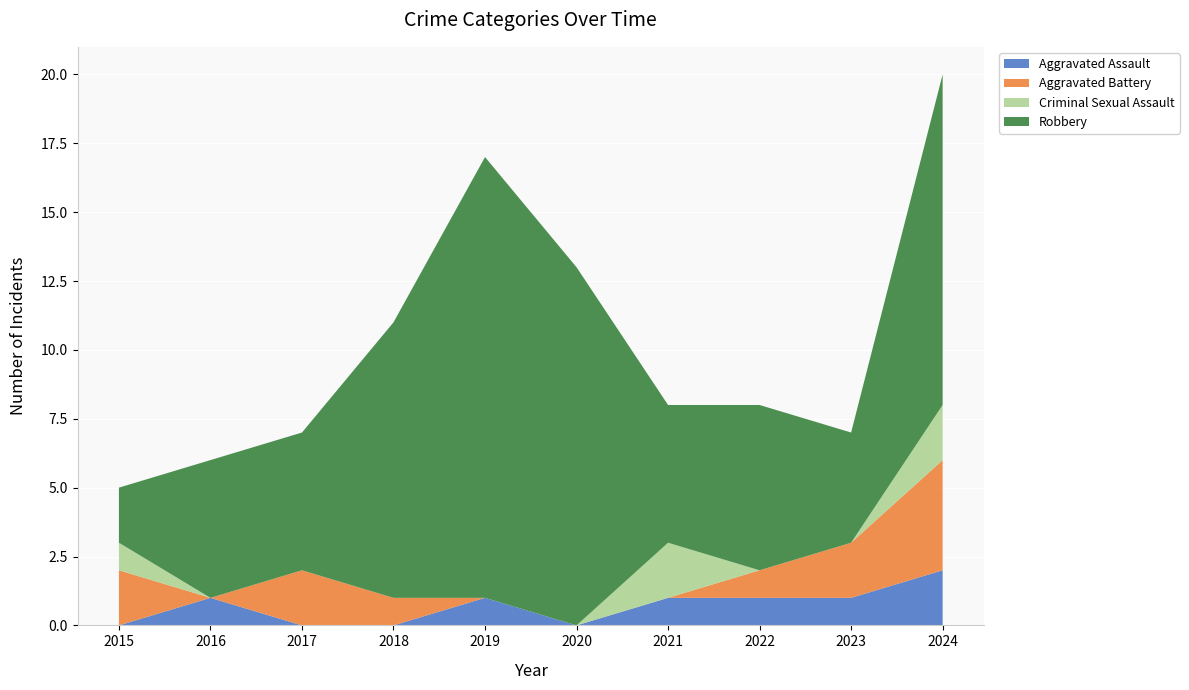

Reading left to right, what are all the values shown in this chart?

Aggravated Assault: 2015=0	2016=1	2017=0	2018=0	2019=1	2020=0	2021=1	2022=1	2023=1	2024=2
Aggravated Battery: 2015=2	2016=0	2017=2	2018=1	2019=0	2020=0	2021=0	2022=1	2023=2	2024=4
Criminal Sexual Assault: 2015=1	2016=0	2017=0	2018=0	2019=0	2020=0	2021=2	2022=0	2023=0	2024=2
Robbery: 2015=2	2016=5	2017=5	2018=10	2019=16	2020=13	2021=5	2022=6	2023=4	2024=12